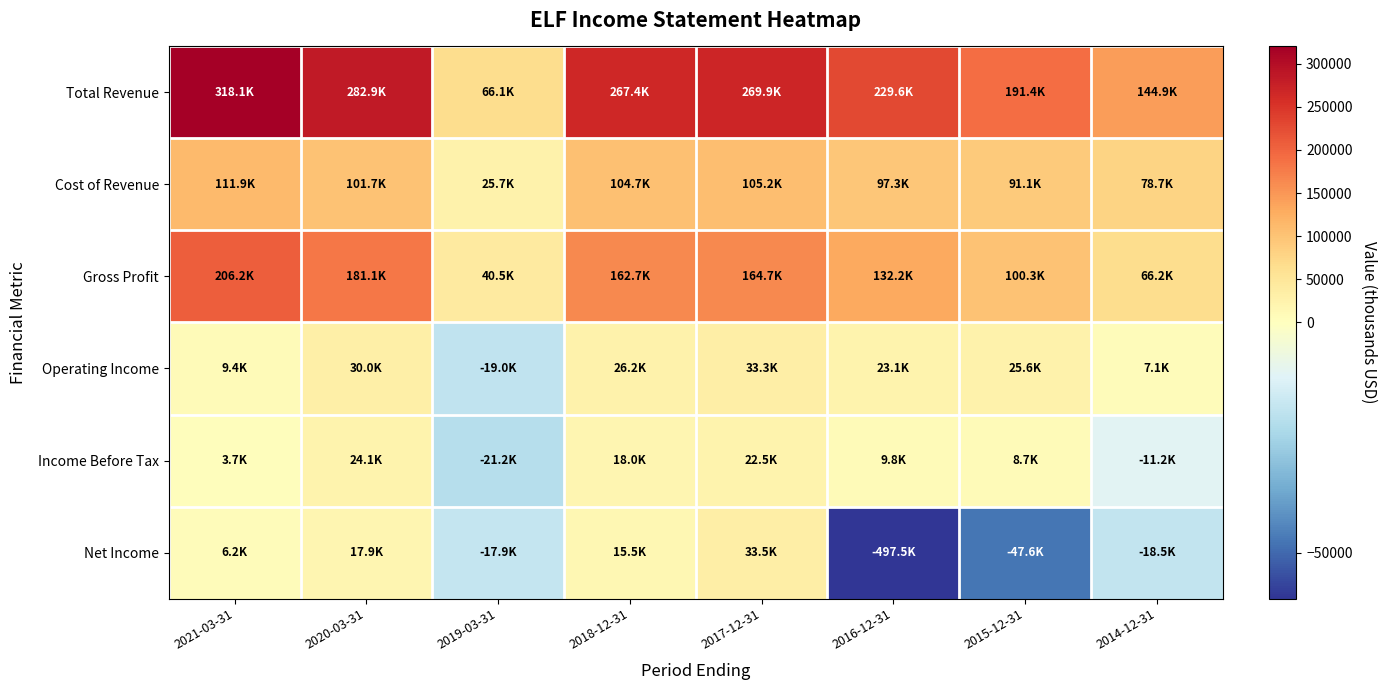

Reading right to left, extract all data points from this chart.

Total Revenue: 2014-12-31=144900	2015-12-31=191400	2016-12-31=229600	2017-12-31=269900	2018-12-31=267400	2019-03-31=66100	2020-03-31=282900	2021-03-31=318100
Cost of Revenue: 2014-12-31=78700	2015-12-31=91100	2016-12-31=97300	2017-12-31=105200	2018-12-31=104700	2019-03-31=25700	2020-03-31=101700	2021-03-31=111900
Gross Profit: 2014-12-31=66200	2015-12-31=100300	2016-12-31=132200	2017-12-31=164700	2018-12-31=162700	2019-03-31=40500	2020-03-31=181100	2021-03-31=206200
Operating Income: 2014-12-31=7100	2015-12-31=25600	2016-12-31=23100	2017-12-31=33300	2018-12-31=26200	2019-03-31=-19000	2020-03-31=30000	2021-03-31=9400
Income Before Tax: 2014-12-31=-11200	2015-12-31=8700	2016-12-31=9800	2017-12-31=22500	2018-12-31=18000	2019-03-31=-21200	2020-03-31=24100	2021-03-31=3700
Net Income: 2014-12-31=-18500	2015-12-31=-47600	2016-12-31=-497500	2017-12-31=33500	2018-12-31=15500	2019-03-31=-17900	2020-03-31=17900	2021-03-31=6200